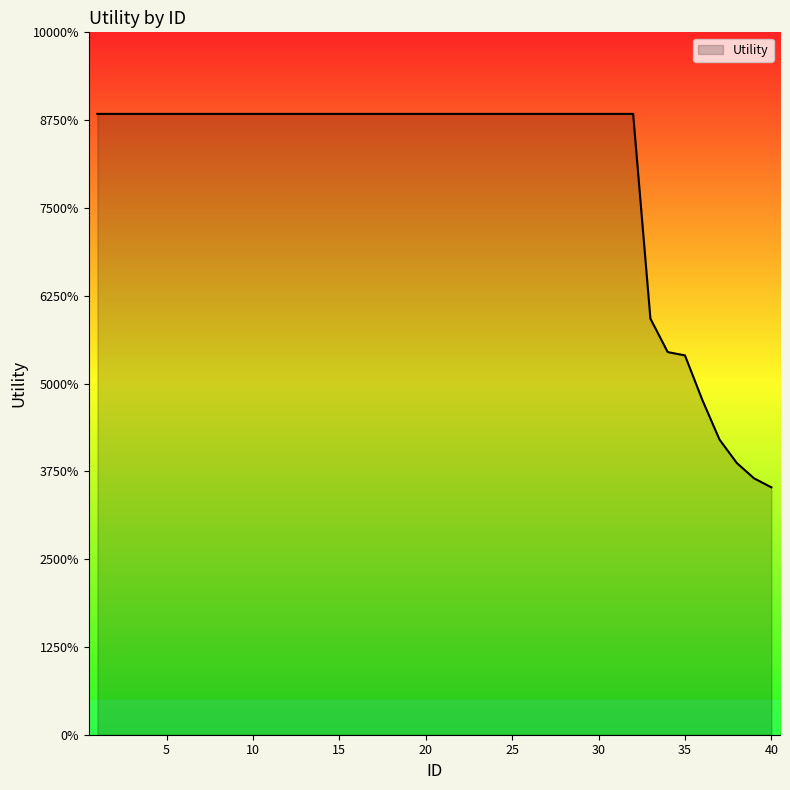

Is this an area chart (filled region under the line)?

Yes